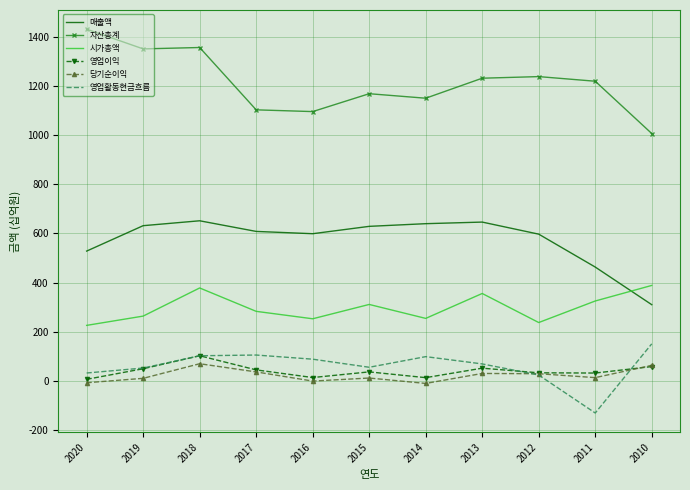

True or false: 자산총계 and 시가총액 cross at least once.

False